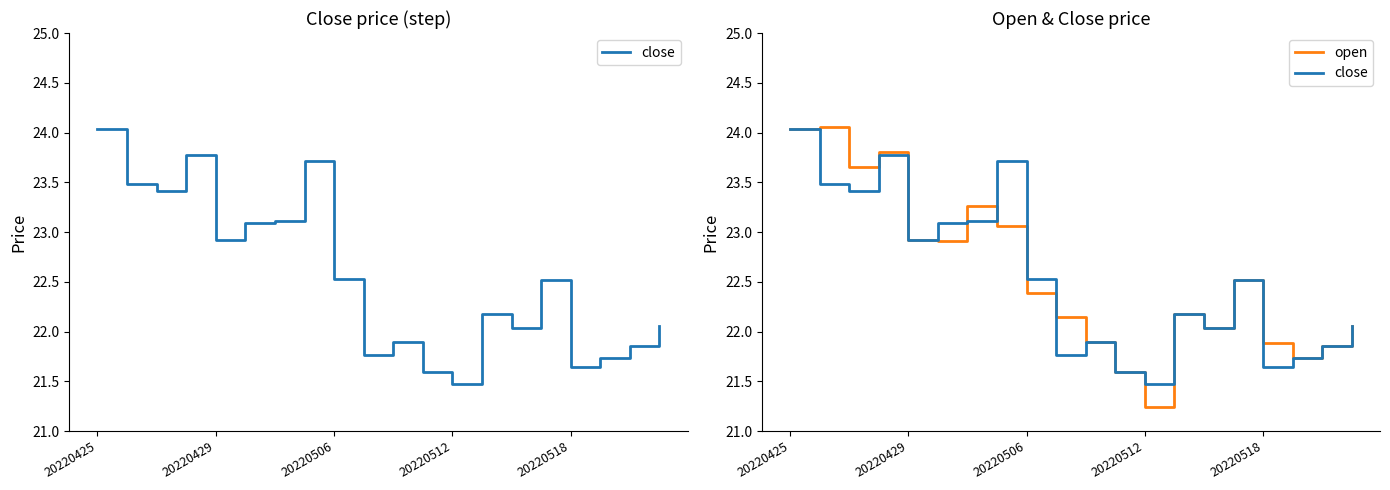

Rank the series by their average value, from highest to lowest.

open, close